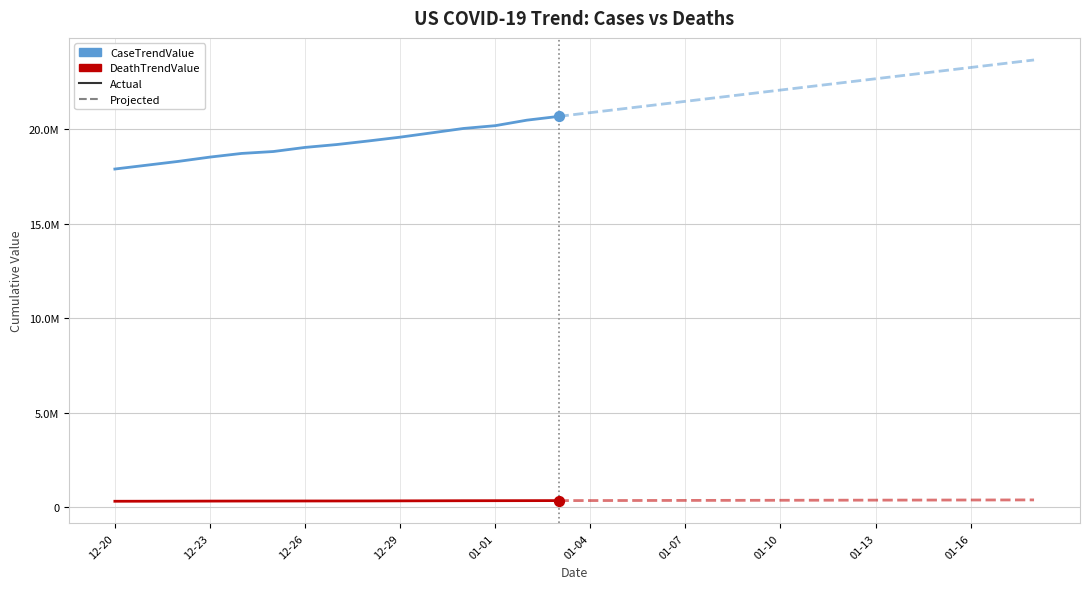

Is the value of DeathTrendValue at 2021-01-06 greater than the value of CaseTrendValue at 2020-12-26?

No